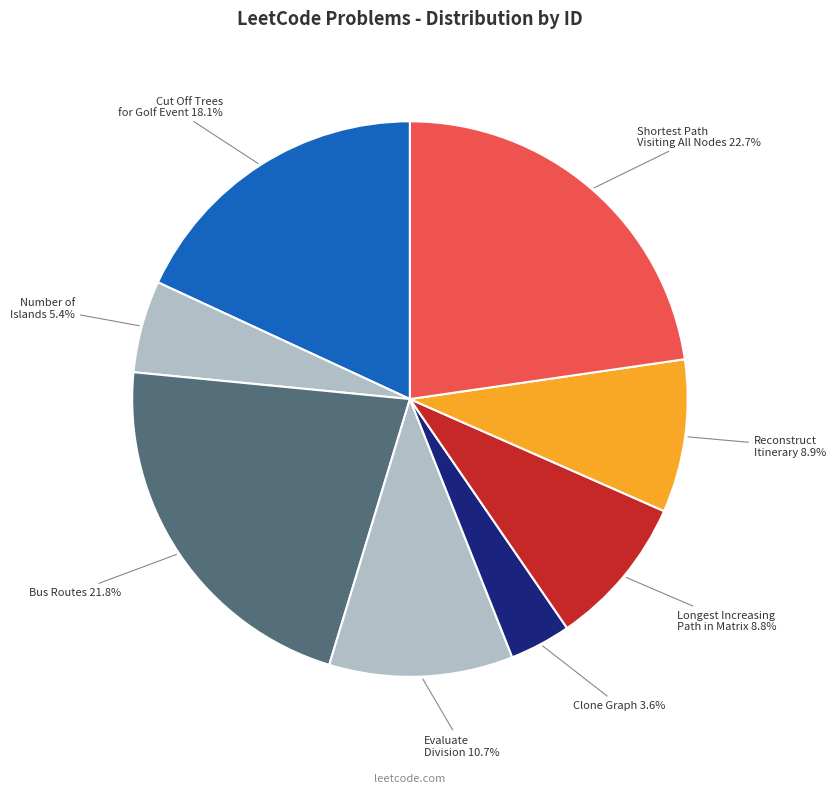

Which slice is the smallest?

Clone Graph